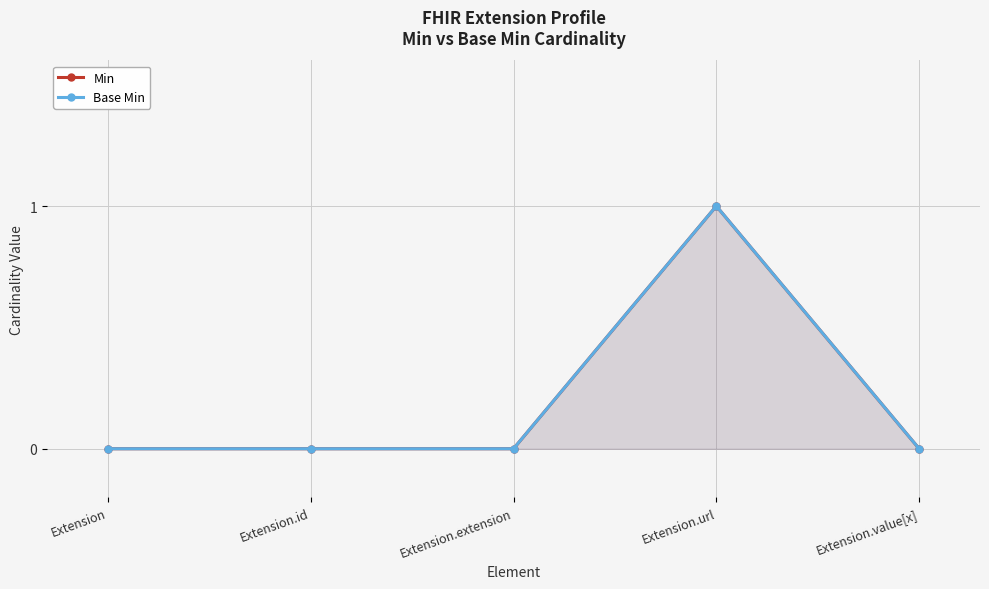

What is the label of the 3rd point from the right?

Extension.extension